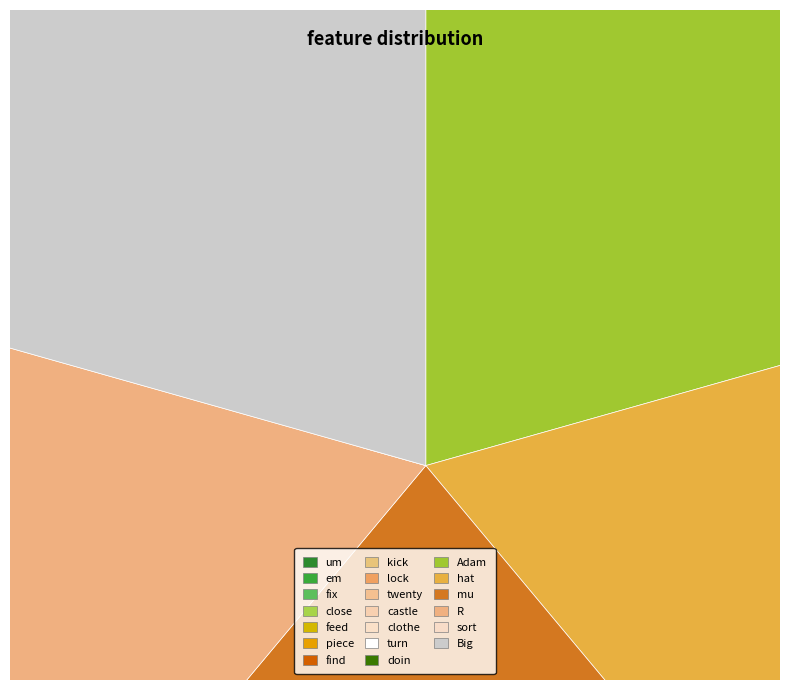

Is there a majority slice in this chart?

No